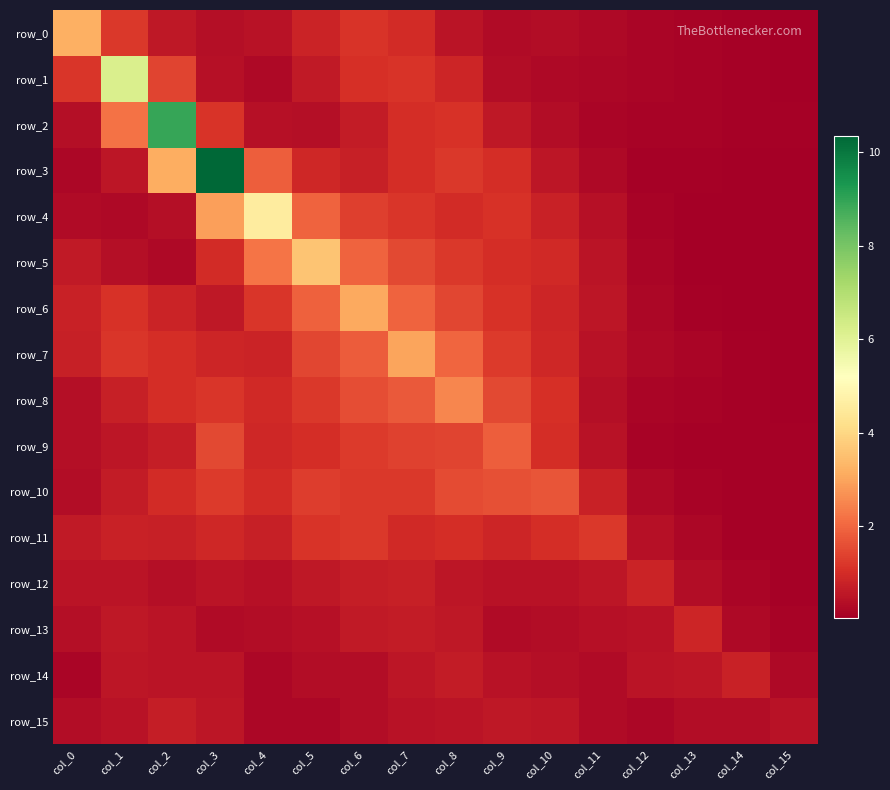

Count the number of categories in the chart.

16